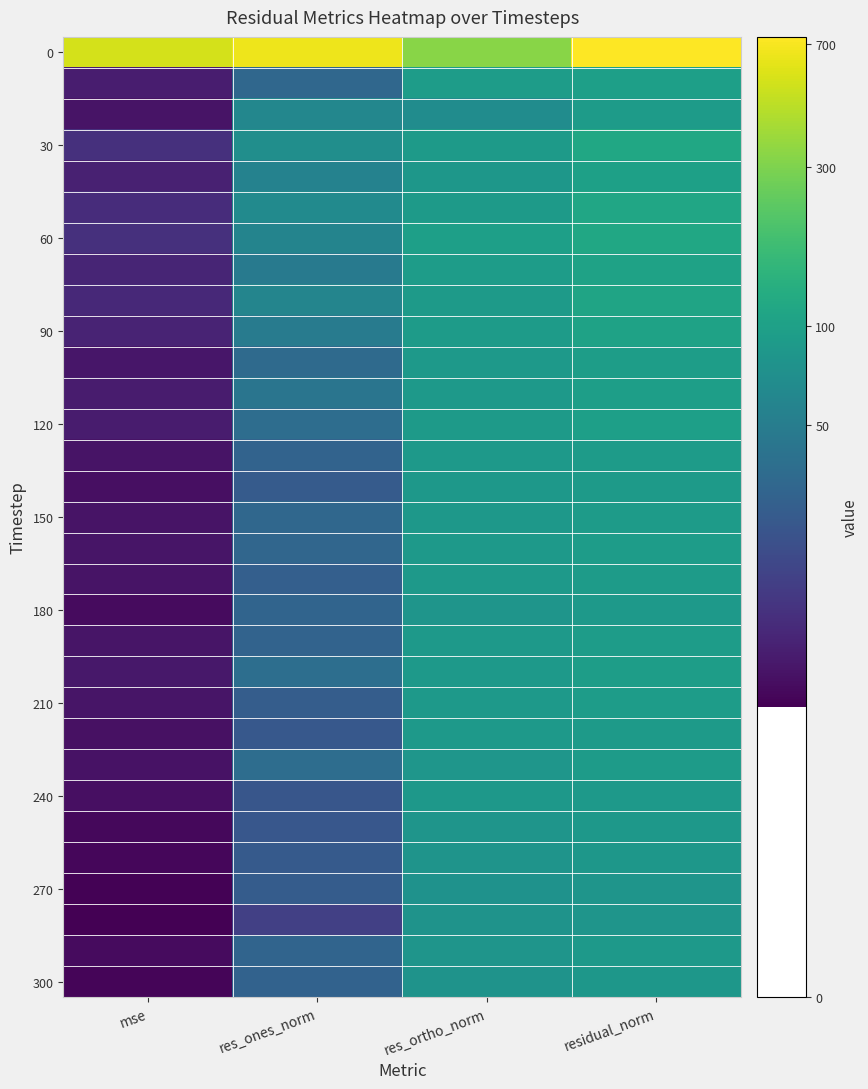

How many distinct data groups are displayed?

31